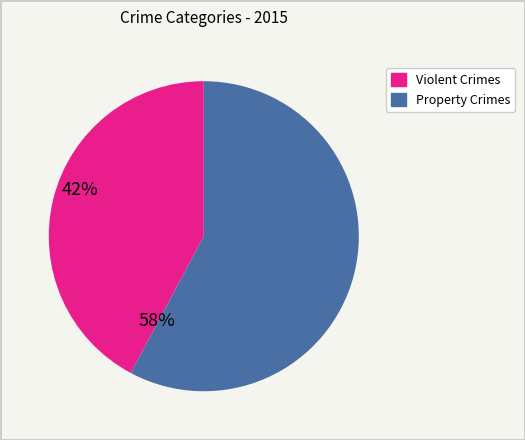

Combined, do Violent Crimes and Property Crimes account for over 50%?

Yes